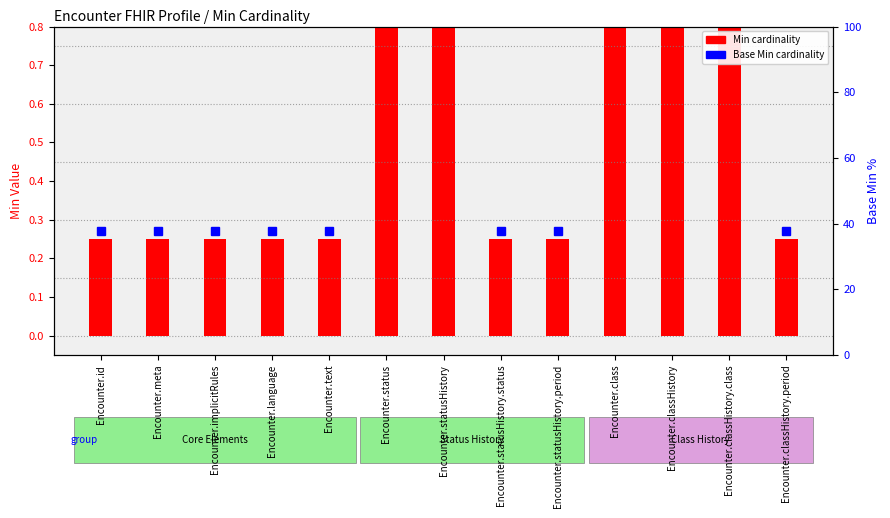

What is the difference between the maximum and minimum values?

0.9